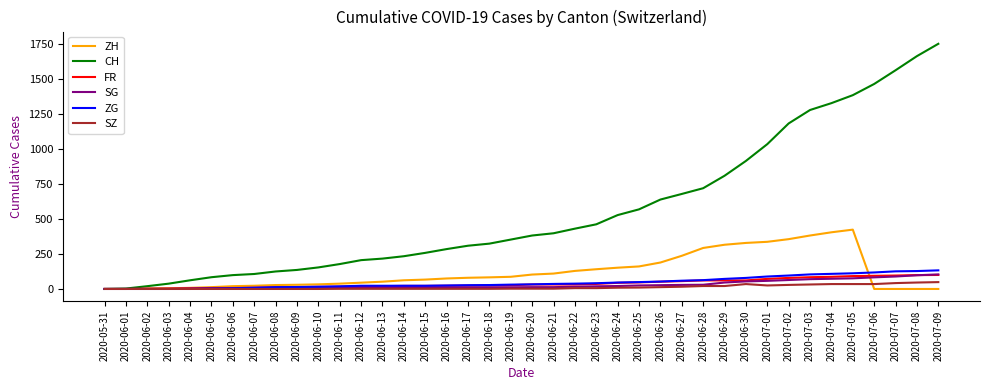

Which category has the highest value across all series?

2020-07-09